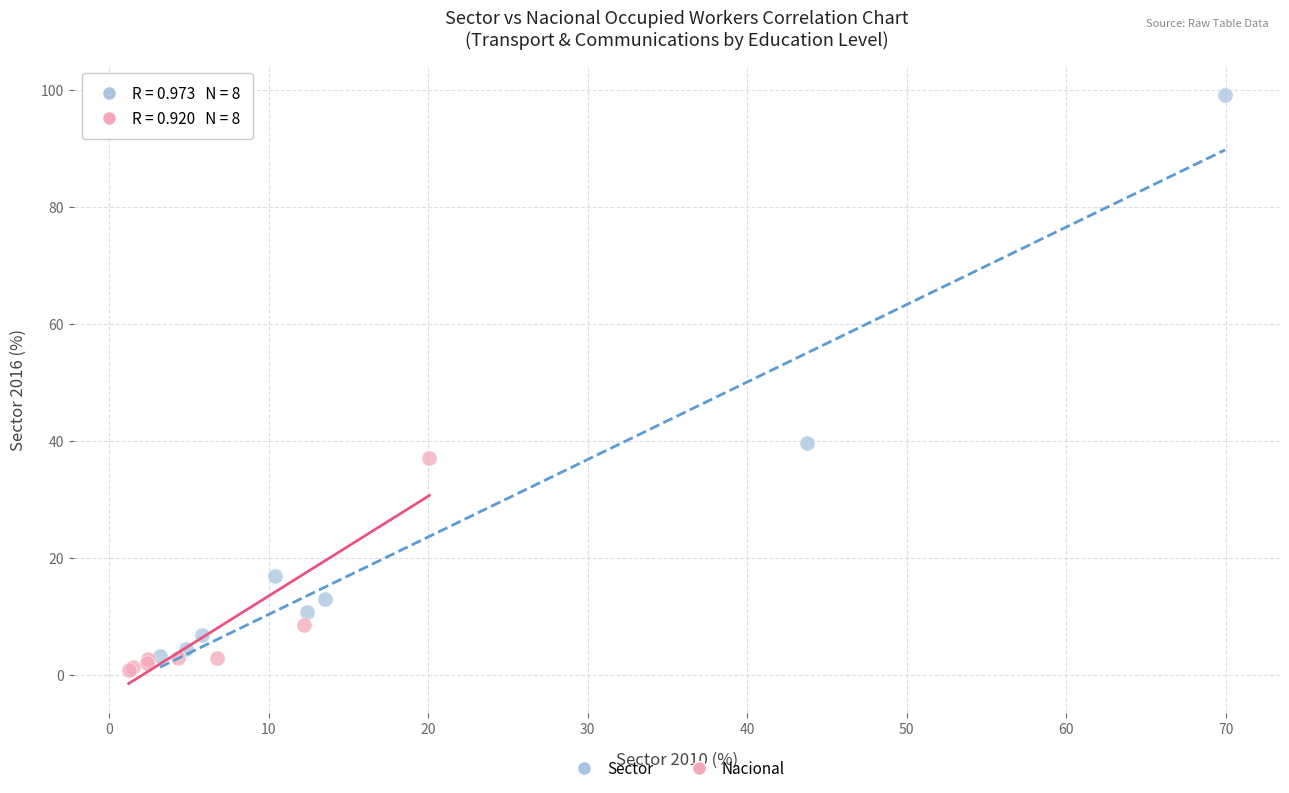

What are all the series names shown in the legend?

Sector, Nacional